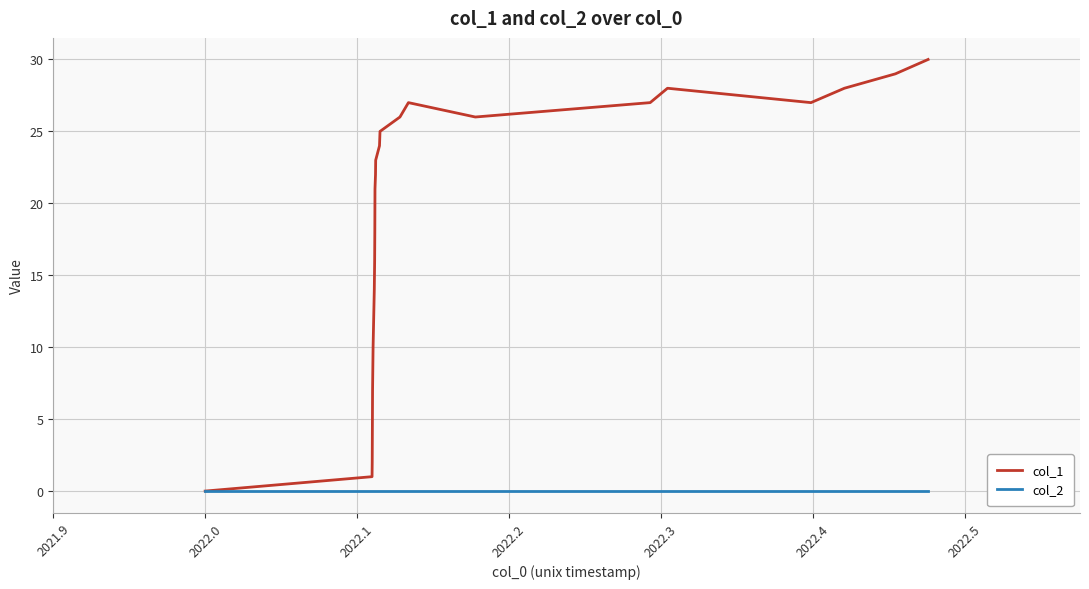

What is the greatest value displayed?

30